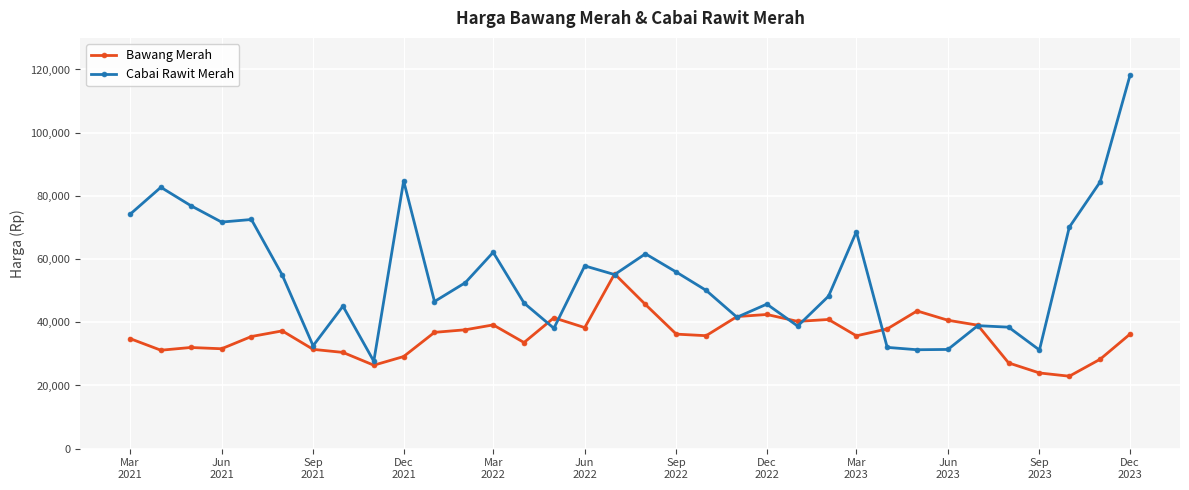

Count the number of categories in the chart.

34